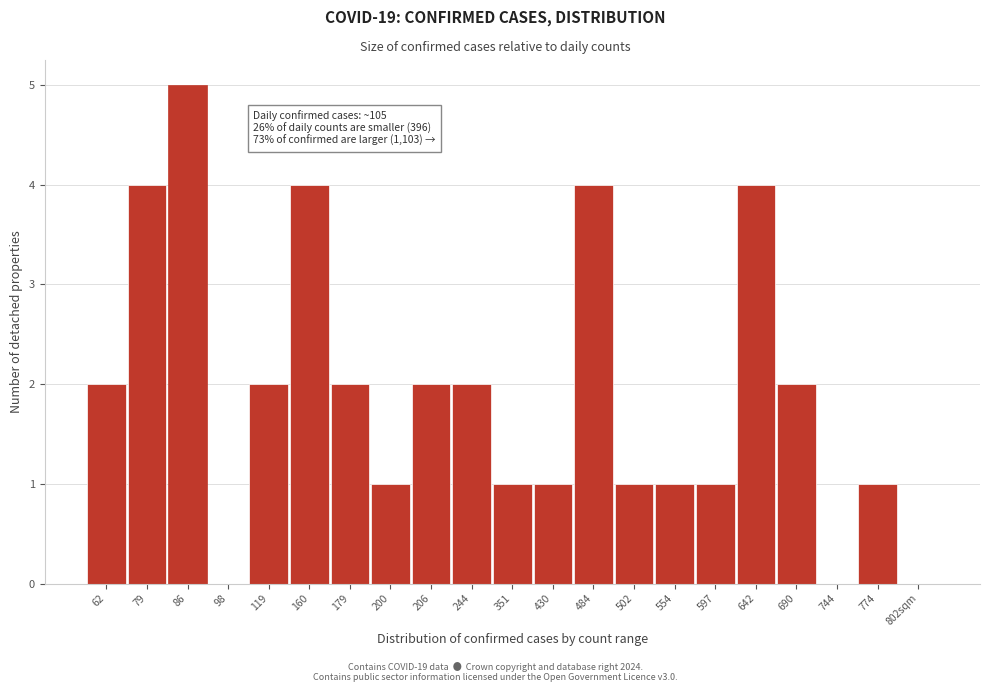

Reading left to right, transcribe all the data shown in this chart.

62=2	79=4	86=5	98=0	119=2	160=4	179=2	200=1	206=2	244=2	351=1	430=1	484=4	502=1	554=1	597=1	642=4	690=2	744=0	774=1	802sqm=0